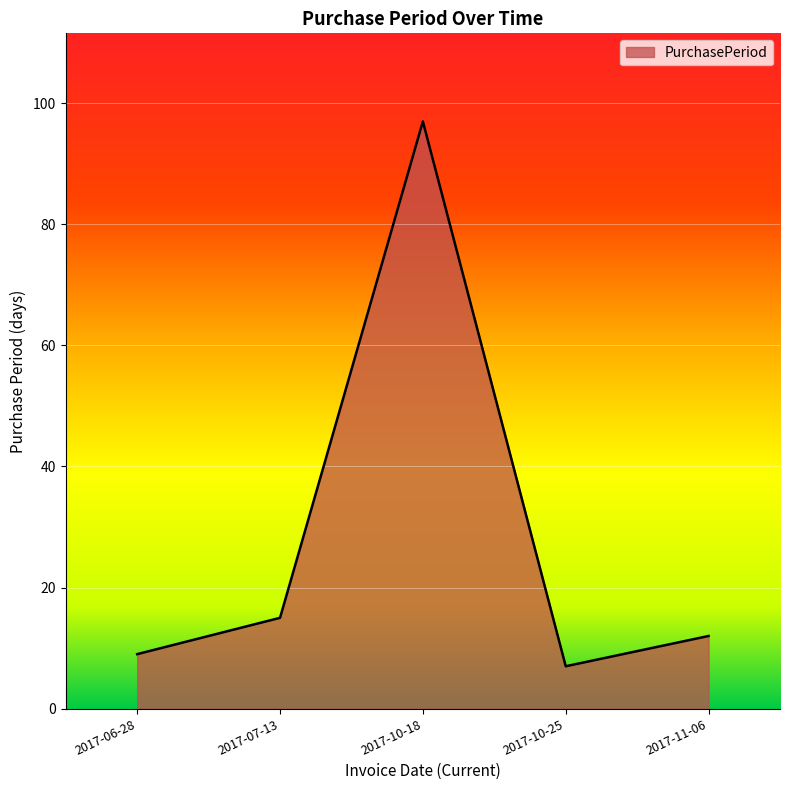

What is the smallest value displayed?

7